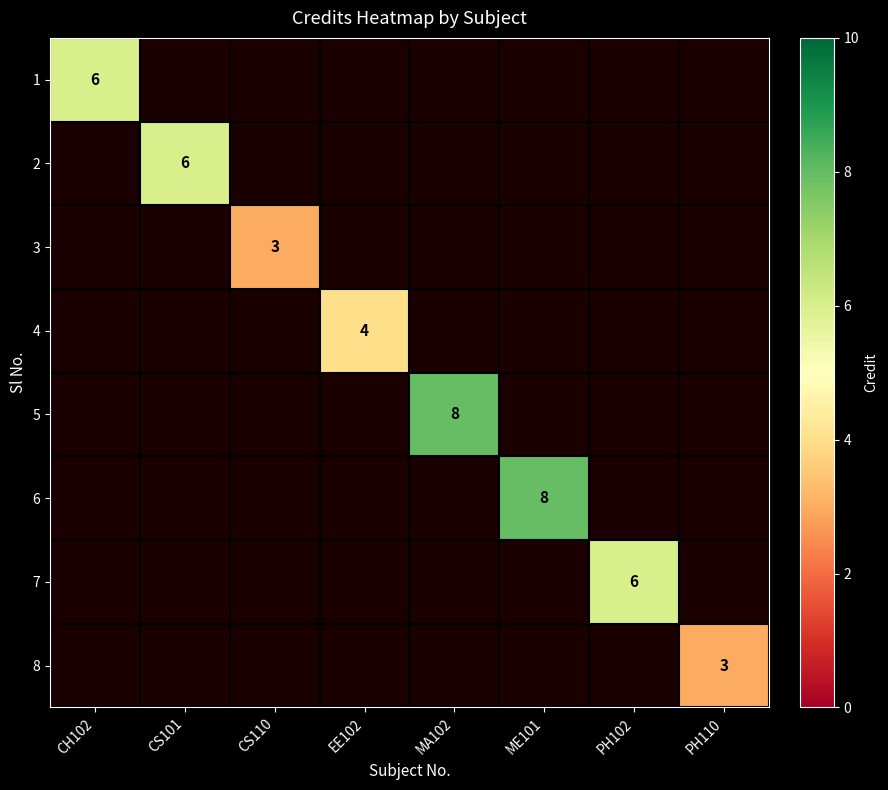

The value of 3 at CS110 is 3. True or false?

True